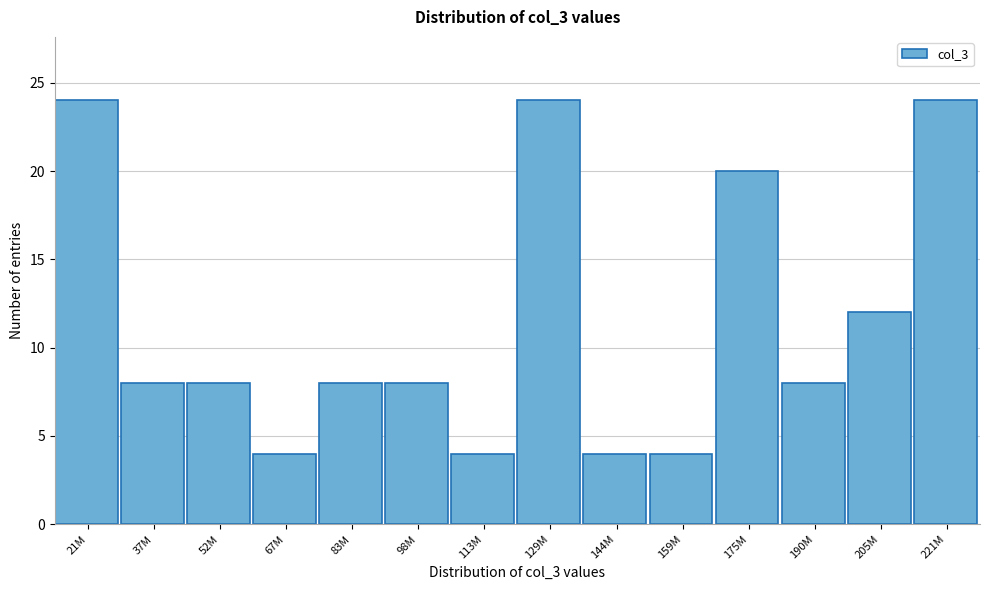

Reading left to right, list all the values displayed in this chart.

21M=24	37M=8	52M=8	67M=4	83M=8	98M=8	113M=4	129M=24	144M=4	159M=4	175M=20	190M=8	205M=12	221M=24